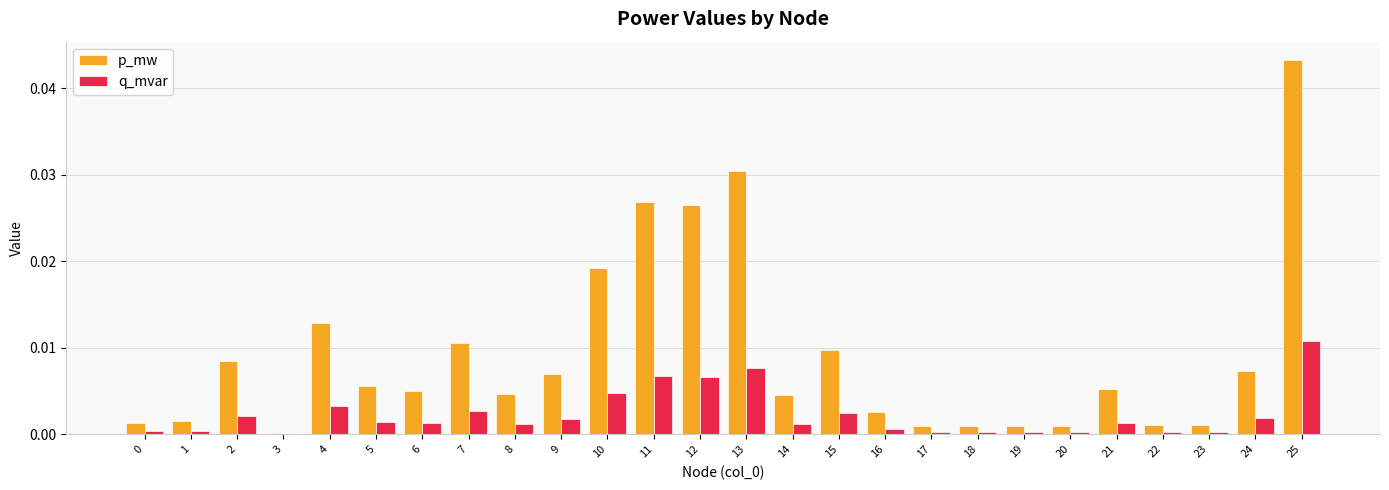

At which category is the sum across all series the highest?

25